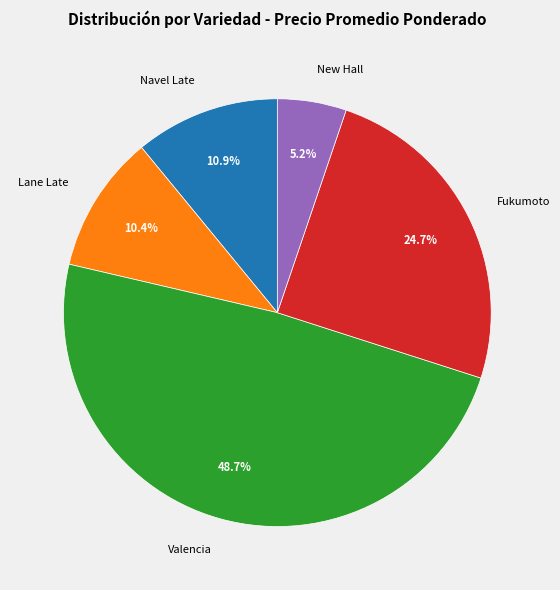

Which has a higher value, Navel Late or Valencia?

Valencia